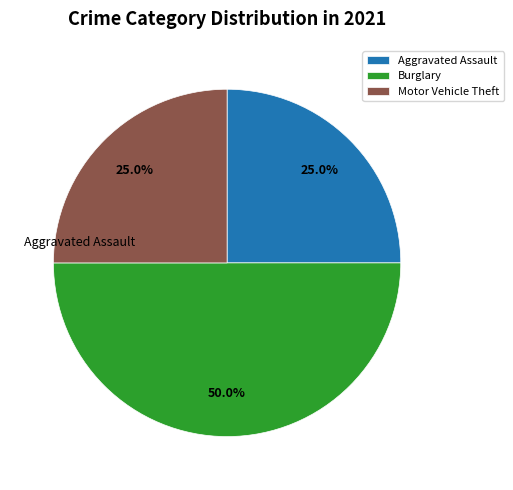

Approximately how many times larger is the value at Motor Vehicle Theft compared to Aggravated Assault?

1.0